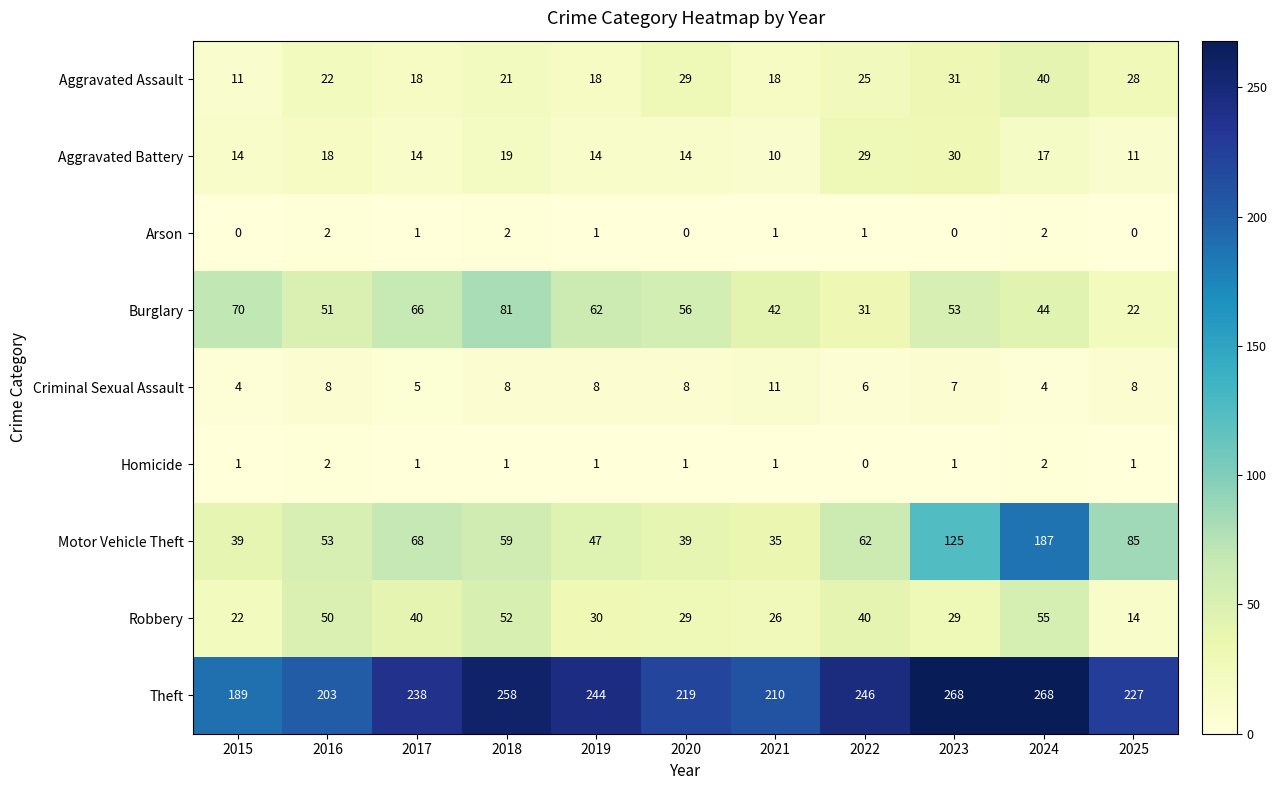

What is the maximum value shown in the chart?

268